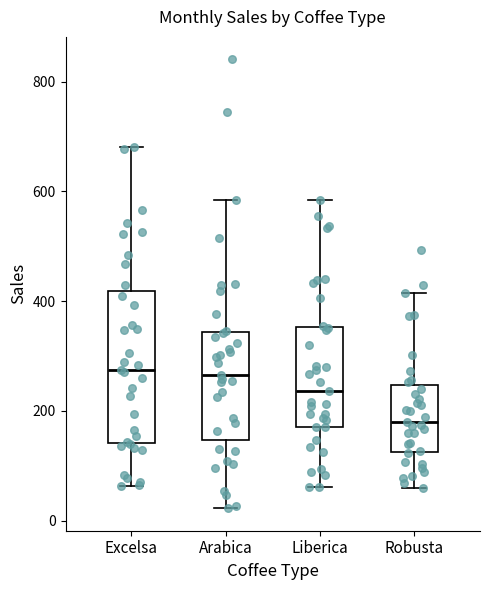

Where is the upper edge of the box for Arabica on the y-axis? The values are not printed on the chart, so give them approximately, as read against the axis.

340